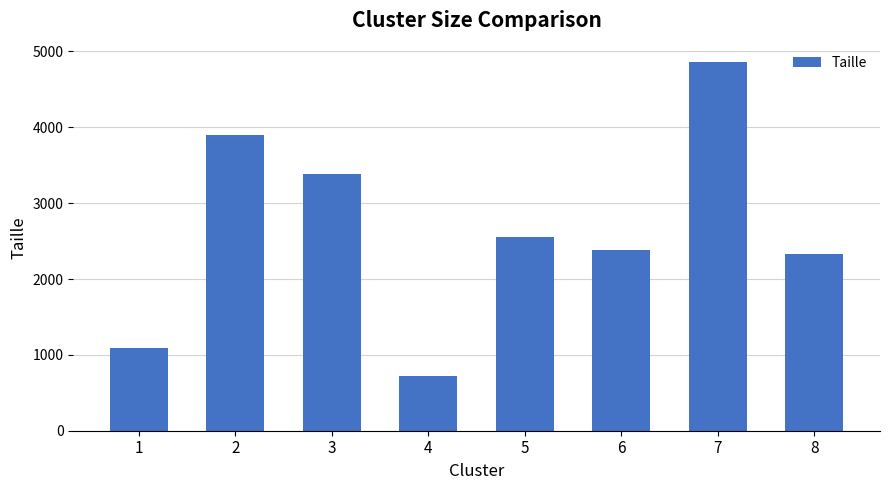

What is the difference between the second highest and minimum values?

3166